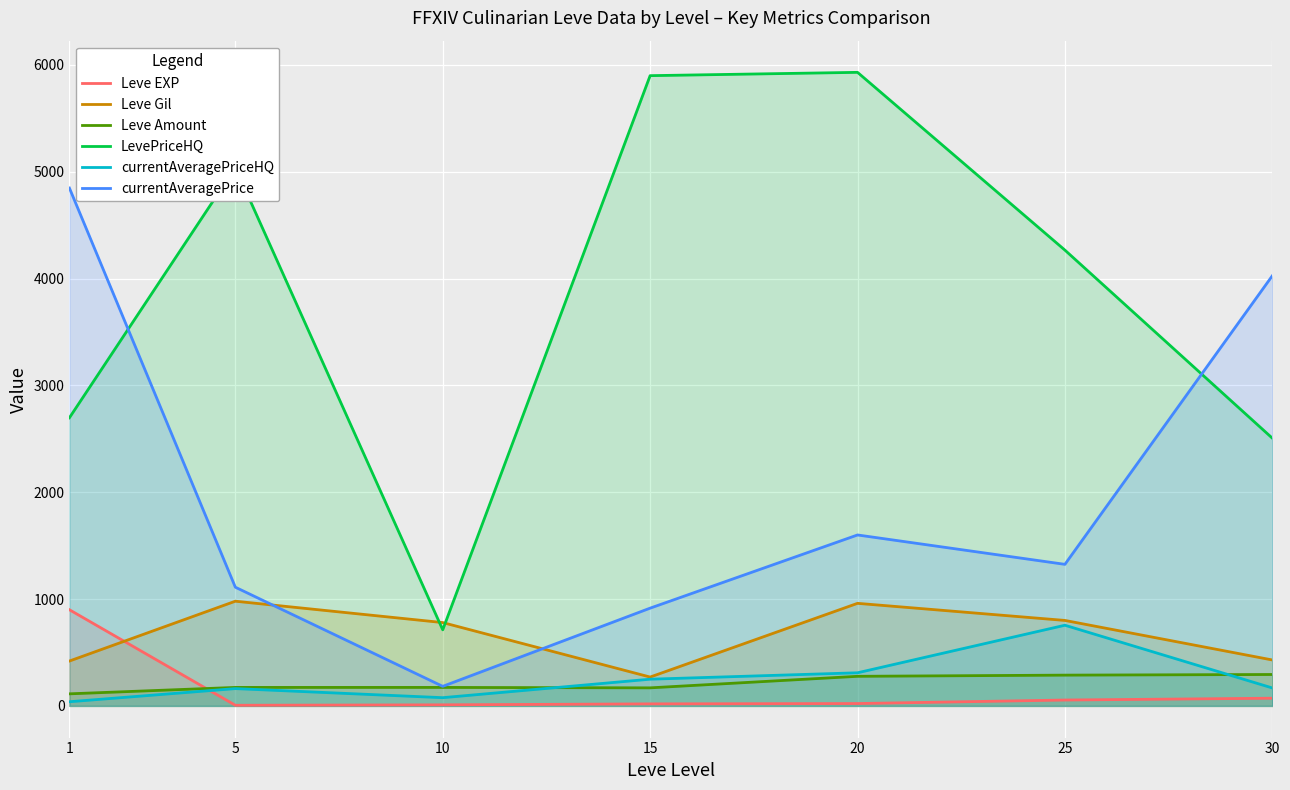

What is the value of the Leve Gil point at the 7th from the left?

430